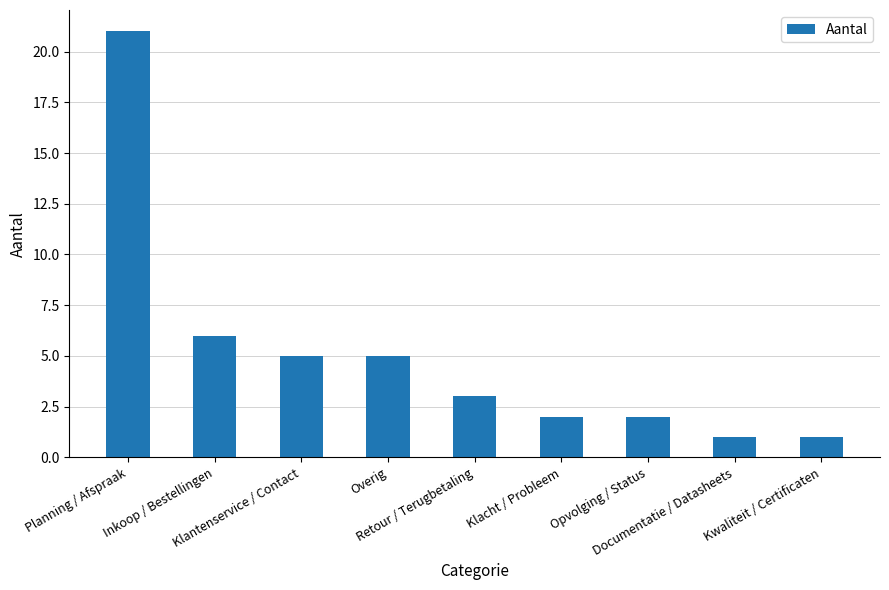

What is the sum of the values at Inkoop / Bestellingen and Planning / Afspraak?

27